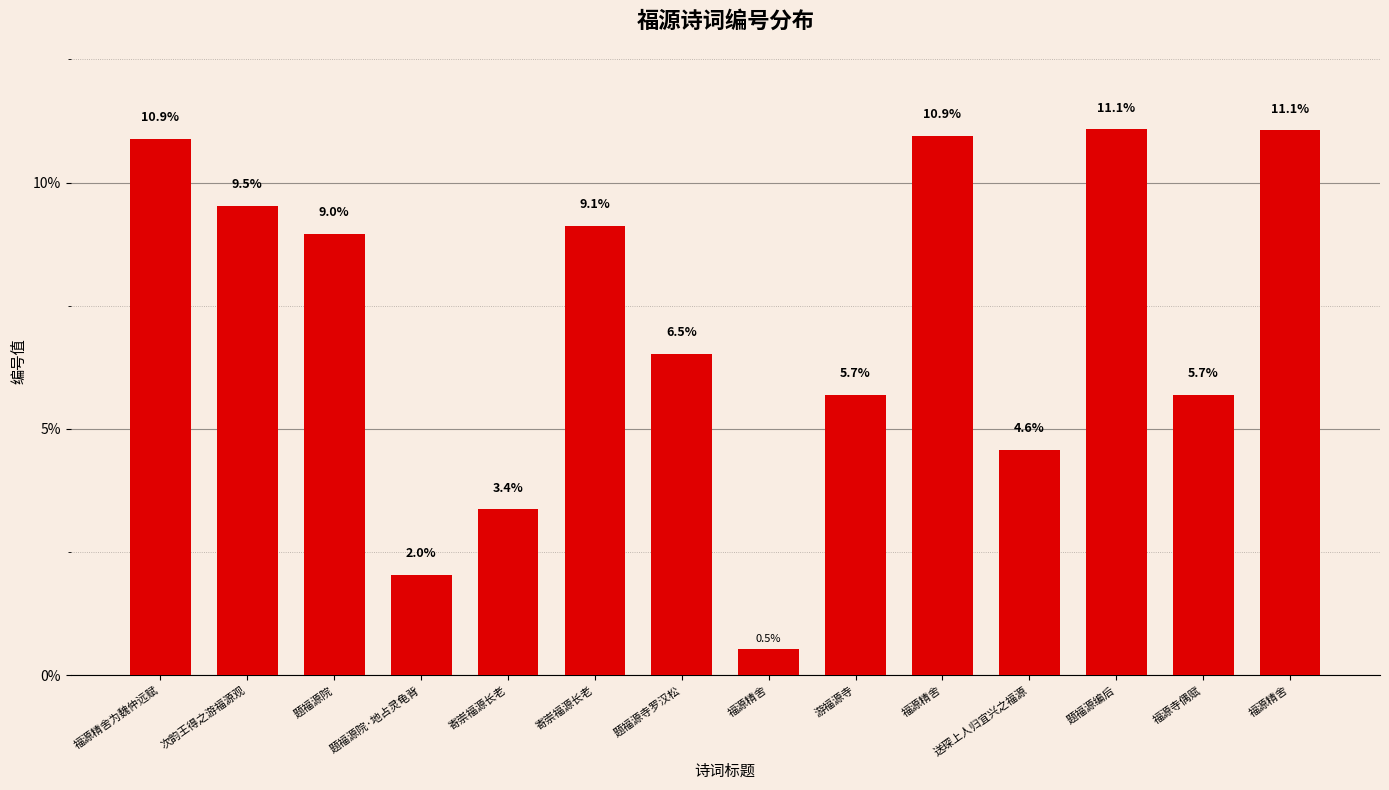

Reading right to left, extract all data points from this chart.

11.1	5.7	11.1	4.6	10.9	5.7	0.5	6.5	9.1	3.4	2.0	9.0	9.5	10.9